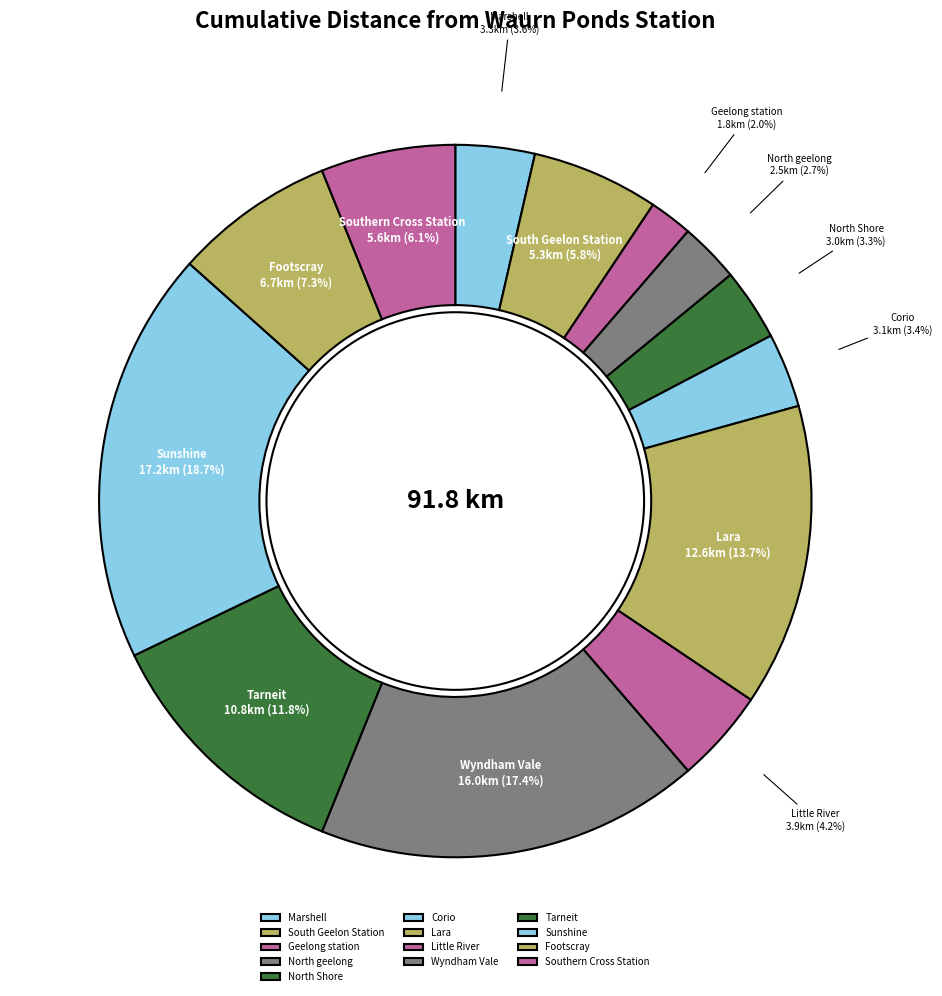

Do Wyndham Vale and Lara together represent more than half of the pie?

No